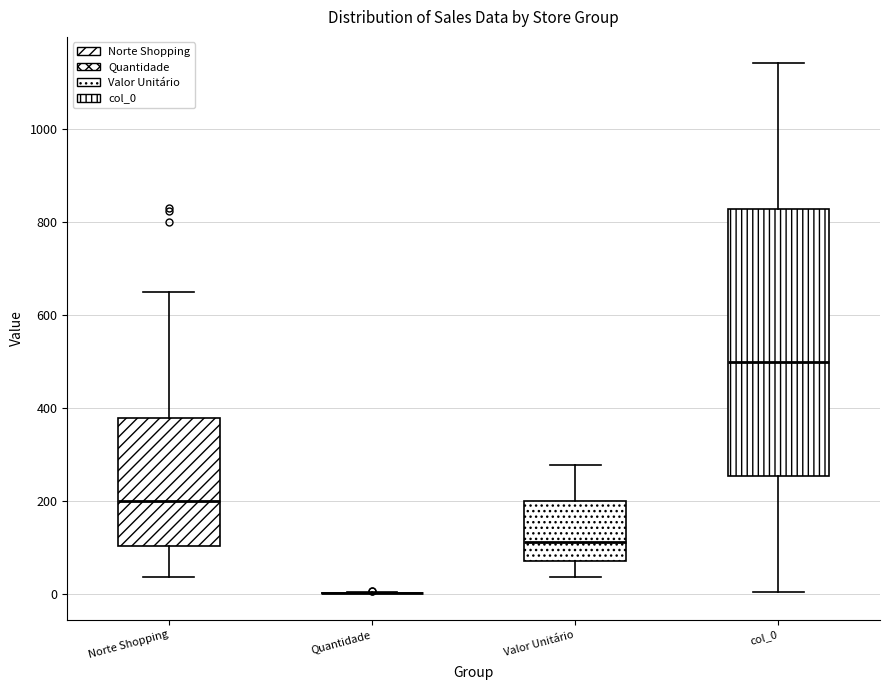

Which box is the tallest, from its lower edge to its upper edge?

col_0